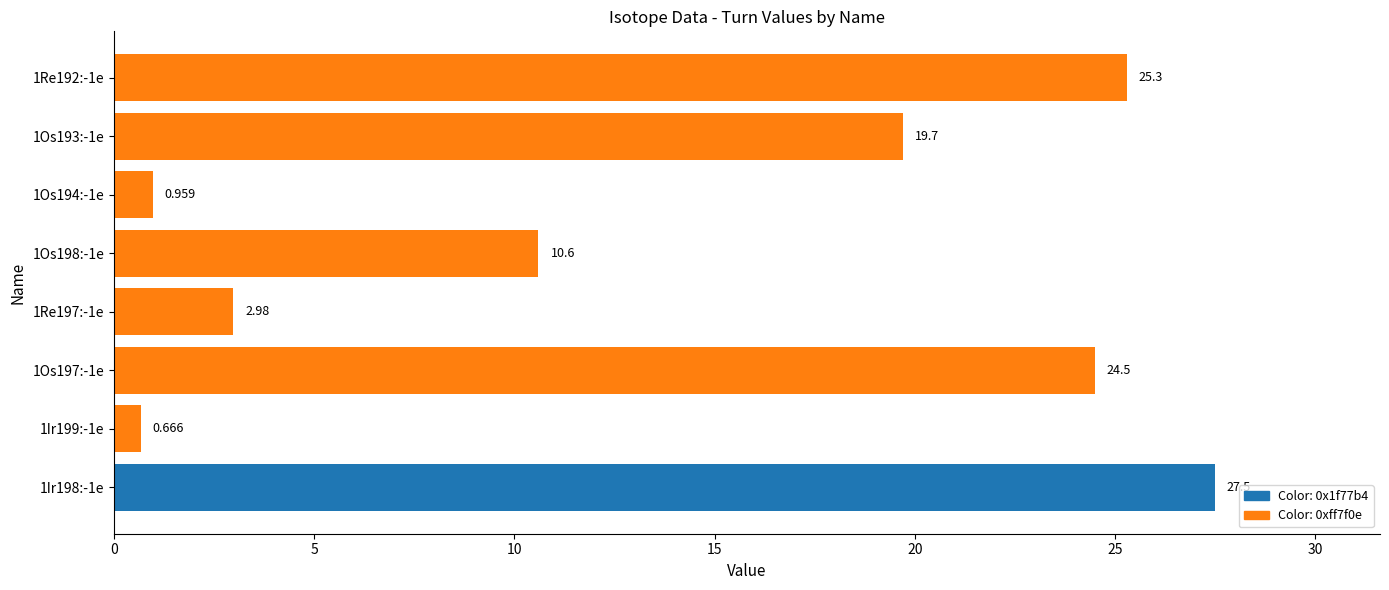

List the labels in order of value, smallest first.

1Ir199:-1e, 1Os194:-1e, 1Re197:-1e, 1Os198:-1e, 1Os193:-1e, 1Os197:-1e, 1Re192:-1e, 1Ir198:-1e